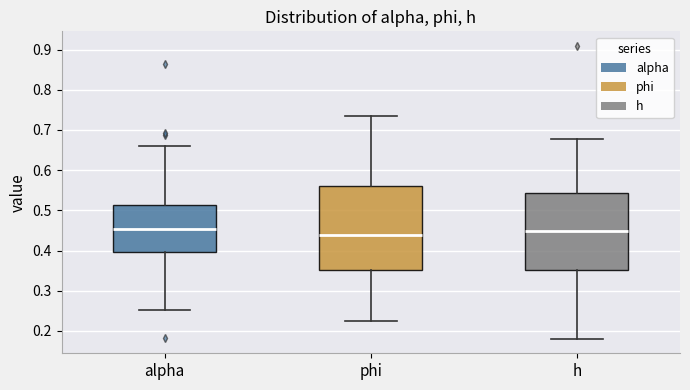

Reading left to right, transcribe this box plot: for each box, give where its median line is, the range the box spans, and where its two whiskers end, as read against the y-axis. The values are not printed on the chart, so give them approximately, as read against the axis.

alpha: median 0.45, box 0.40 to 0.51, whiskers 0.25 to 0.66
phi: median 0.44, box 0.35 to 0.56, whiskers 0.23 to 0.73
h: median 0.45, box 0.35 to 0.54, whiskers 0.18 to 0.68